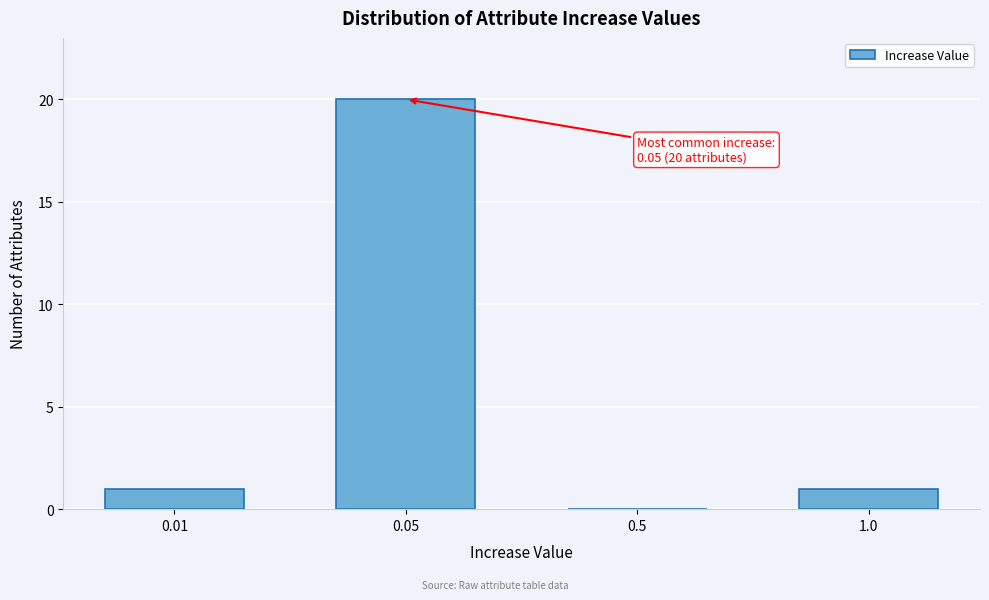

Reading right to left, extract all data points from this chart.

1.0=1	0.5=0	0.05=20	0.01=1